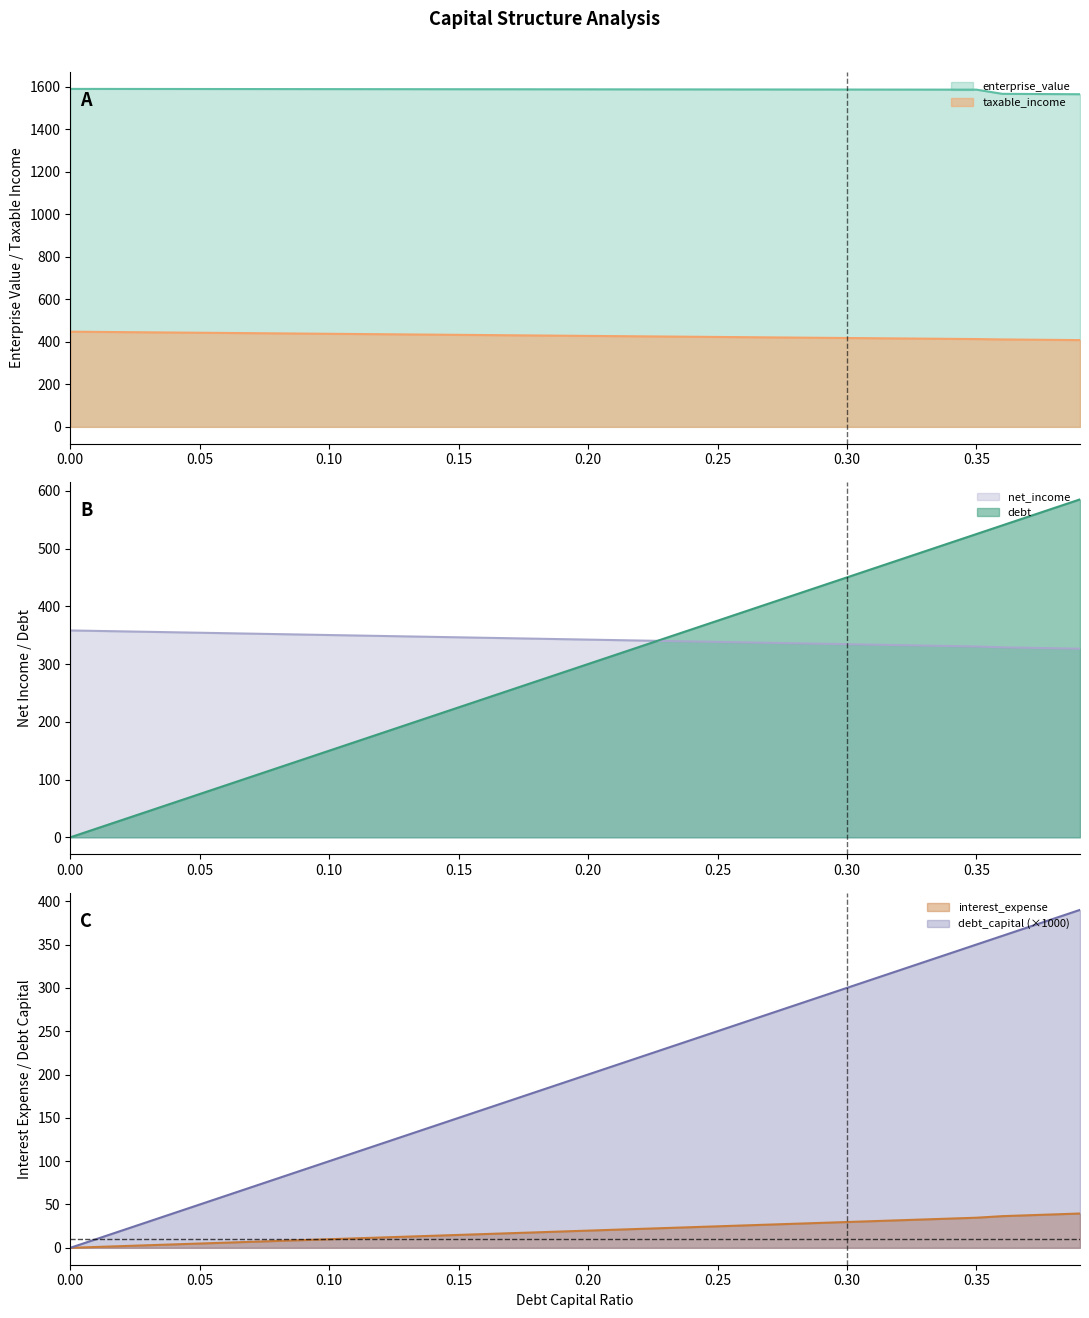

The debt_capital series shows 210.2 at 0.14. True or false?

True